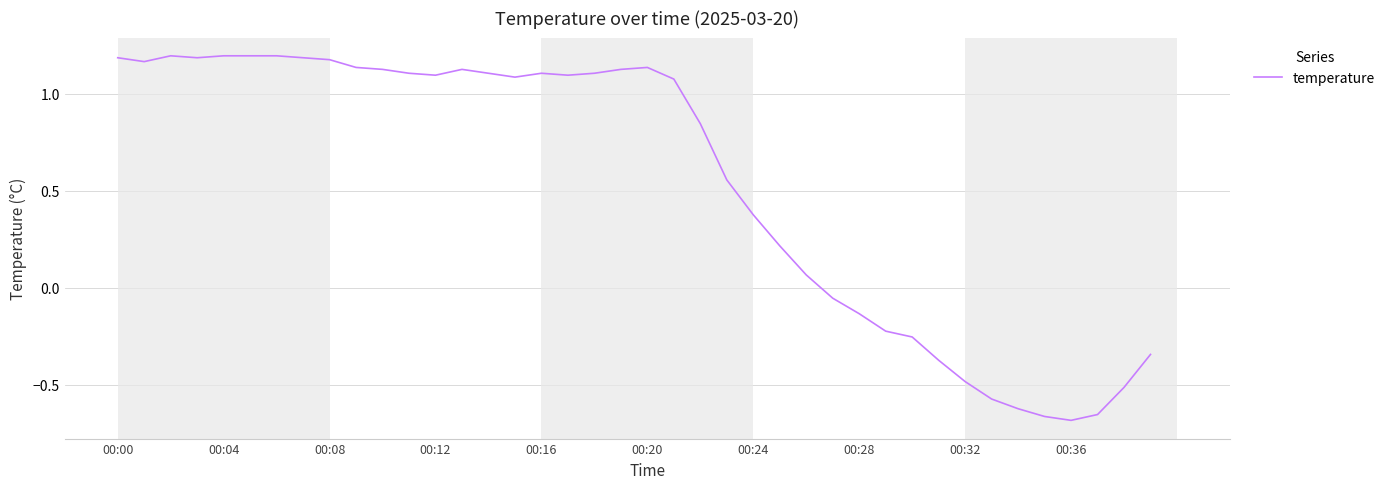

How many lines are shown in the chart?

1